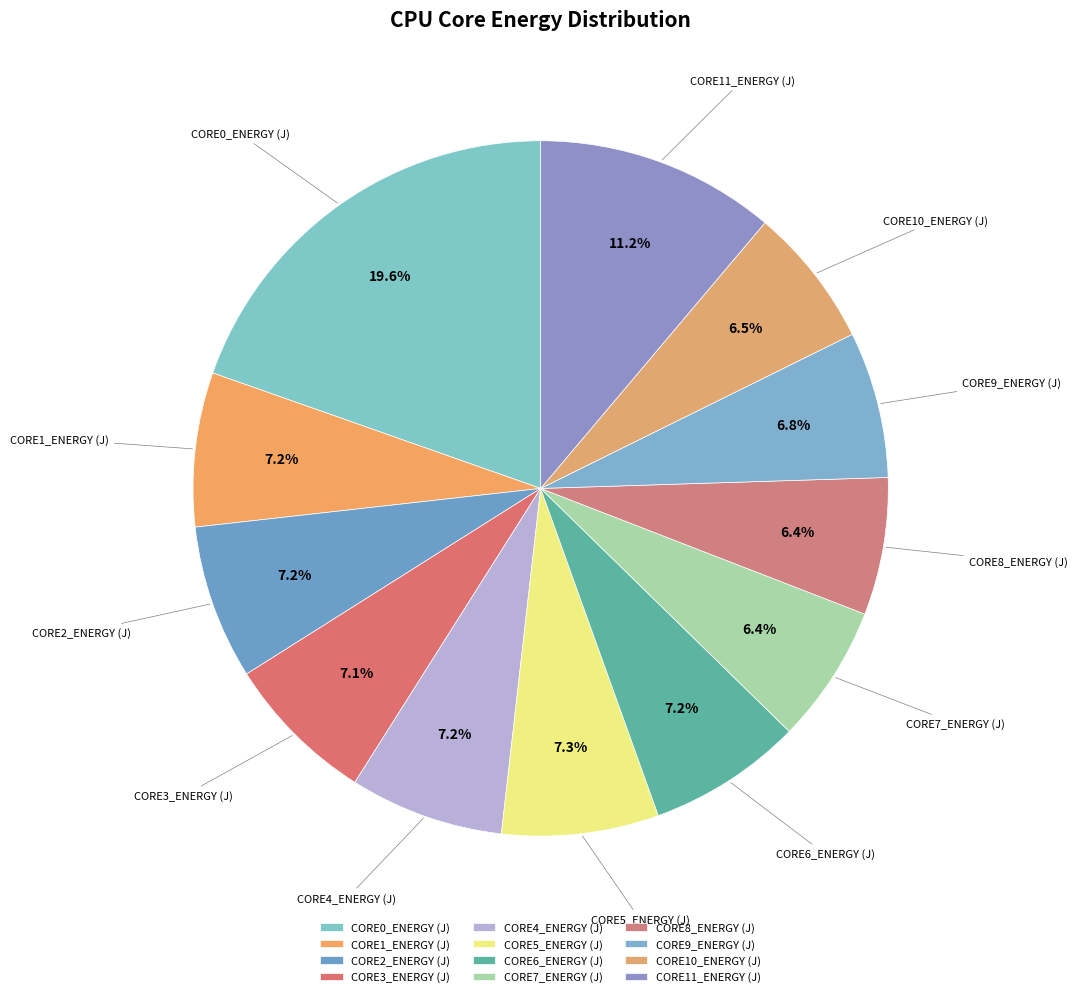

True or false: CORE10_ENERGY (J) accounts for 12% of the total.

False